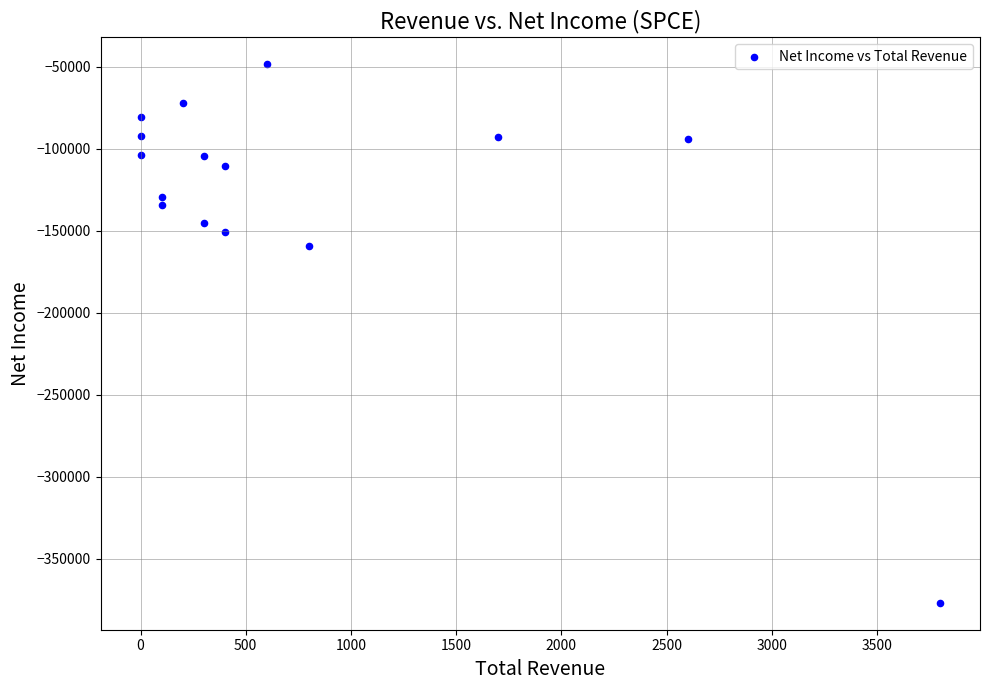

What is the range of Y values (max minus min)?

328300